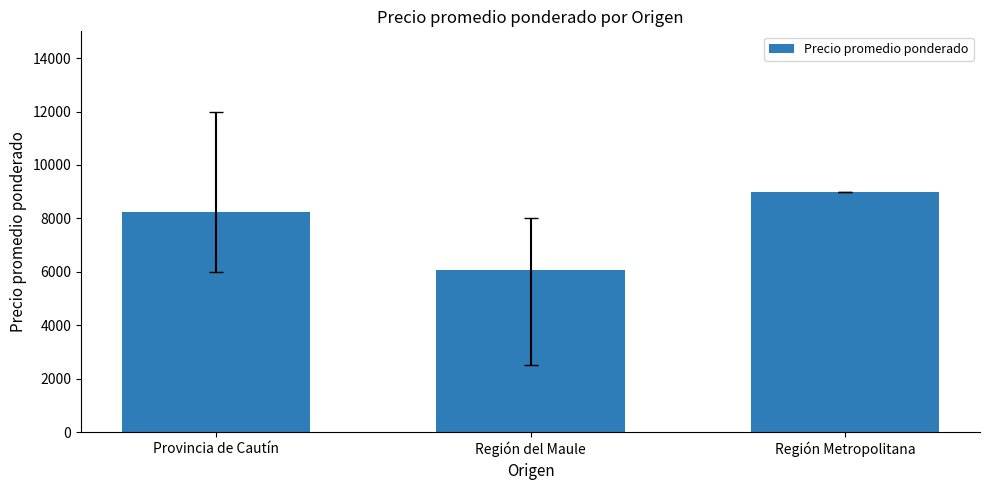

How many values are below 8252?

1